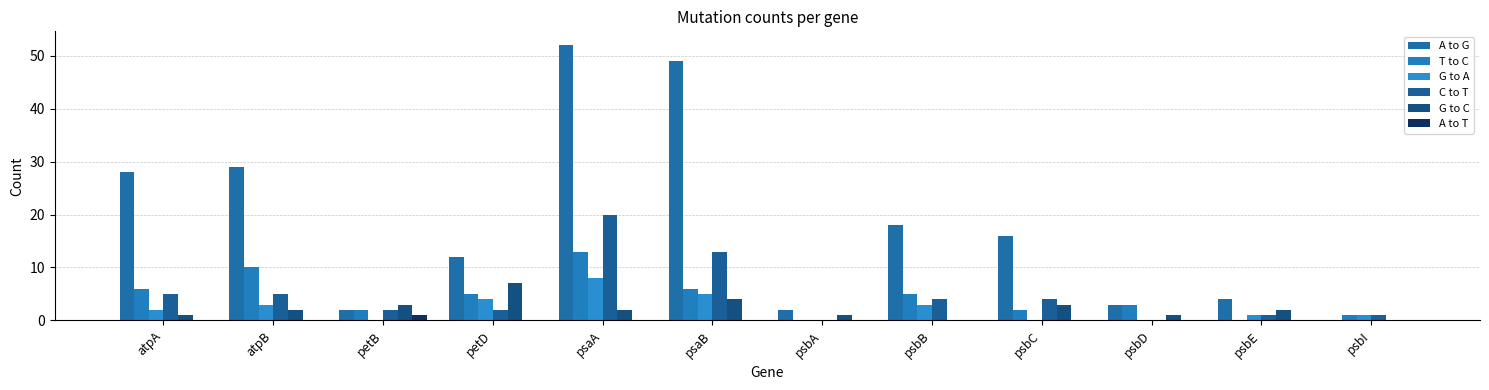

At which label is G to C closest to 3?

petB